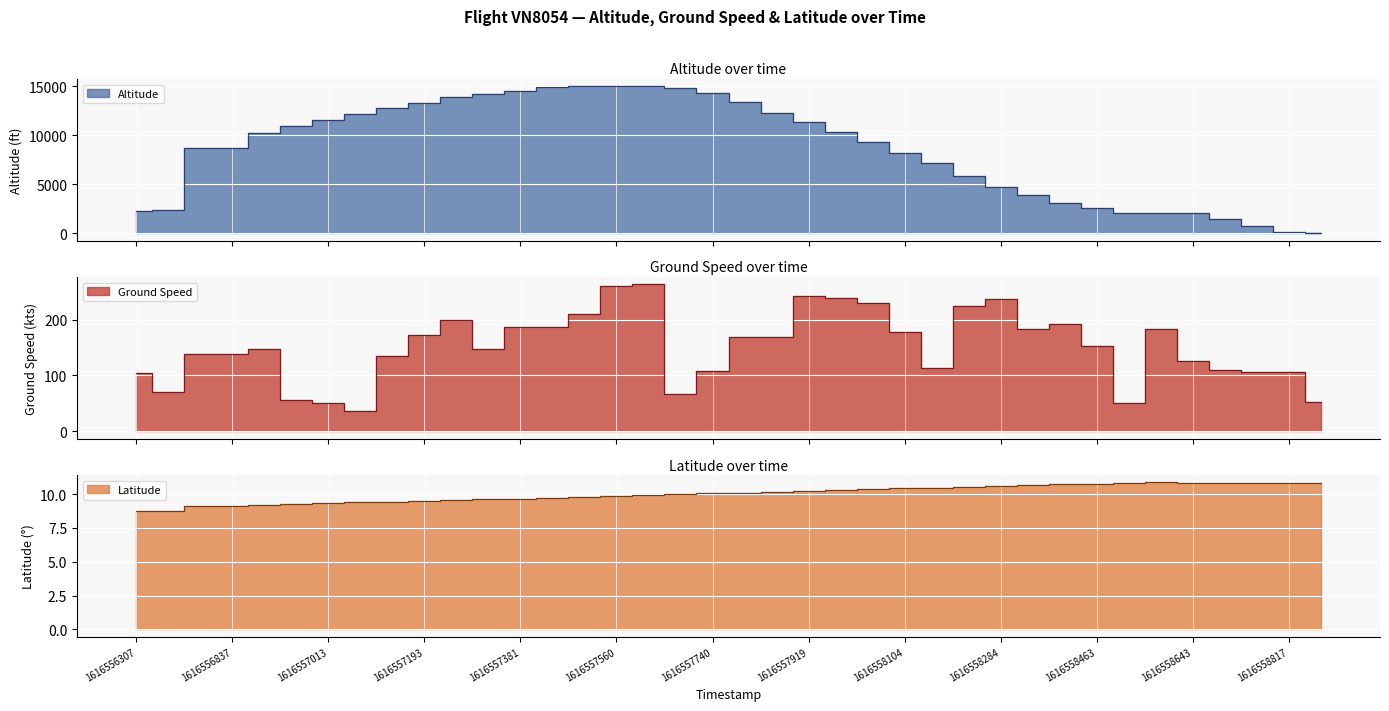

Reading left to right, what are all the values shown in this chart?

altitude: 2250.0	2400.0	8725.0	8725.0	10200.0	10975.0	11575.0	12175.0	12800.0	13300.0	13875.0	14225.0	14550.0	14950.0	15000.0	15000.0	15000.0	14875.0	14275.0	13375.0	12300.0	11350.0	10300.0	9300.0	8200.0	7150.0	5825.0	4750.0	3875.0	3050.0	2550.0	2075.0	2075.0	2075.0	1425.0	775.0	175.0	0.0
ground_speed: 105.0	70.0	138.0	138.0	148.0	56.0	50.0	37.0	134.0	172.0	199.0	148.0	187.0	187.0	210.0	260.0	263.0	67.0	108.0	169.0	169.0	242.0	239.0	229.0	178.0	113.0	224.0	237.0	184.0	192.0	153.0	51.0	184.0	125.0	110.0	107.0	107.0	53.0
latitude: 8.7	8.7	9.1	9.2	9.2	9.3	9.3	9.4	9.4	9.5	9.6	9.6	9.7	9.7	9.8	9.9	9.9	10.0	10.1	10.1	10.2	10.2	10.3	10.4	10.4	10.5	10.6	10.6	10.7	10.7	10.8	10.8	10.9	10.9	10.8	10.8	10.8	10.8